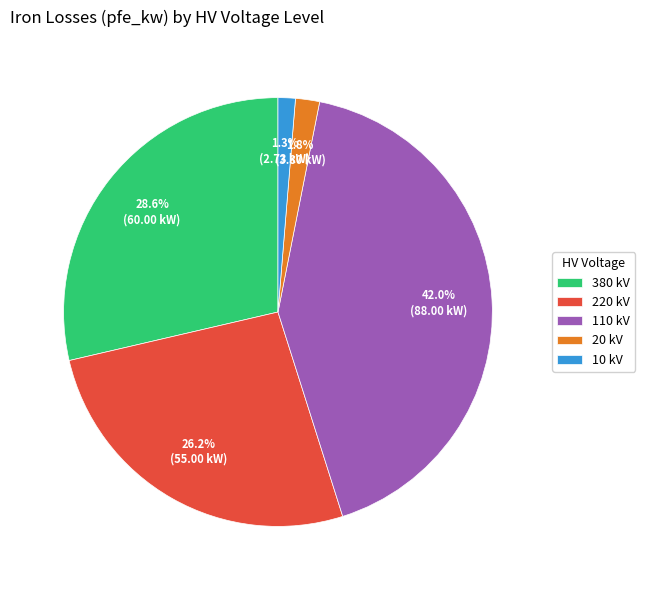

Approximately how many times larger is the value at 380 kV compared to 220 kV?

1.1